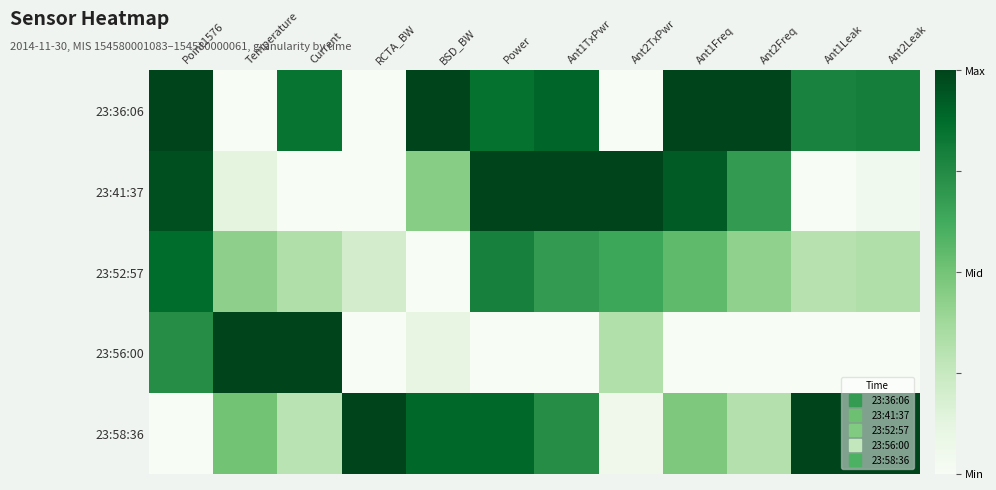

At which category does the chart reach its minimum across all series?

Temperature